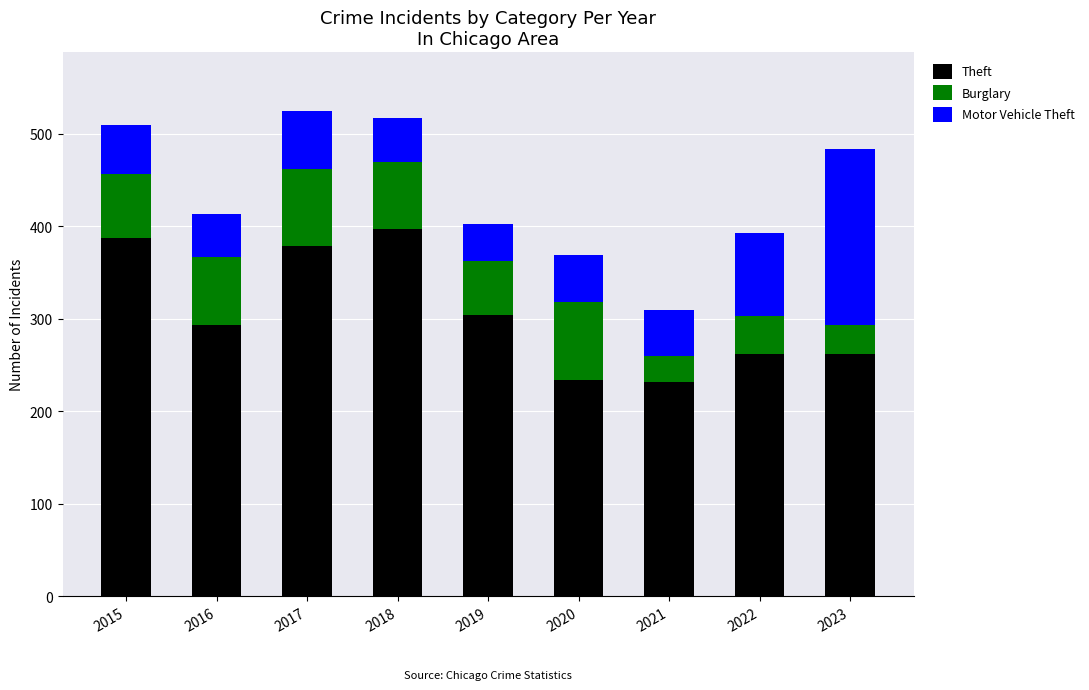

What is the total value across all series at 2019?

402